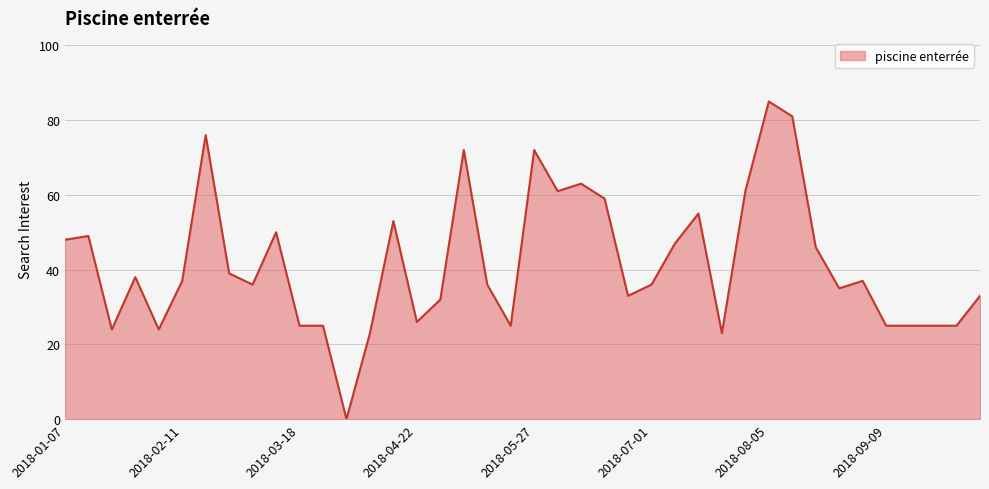

What is the difference between the maximum and minimum values?

85